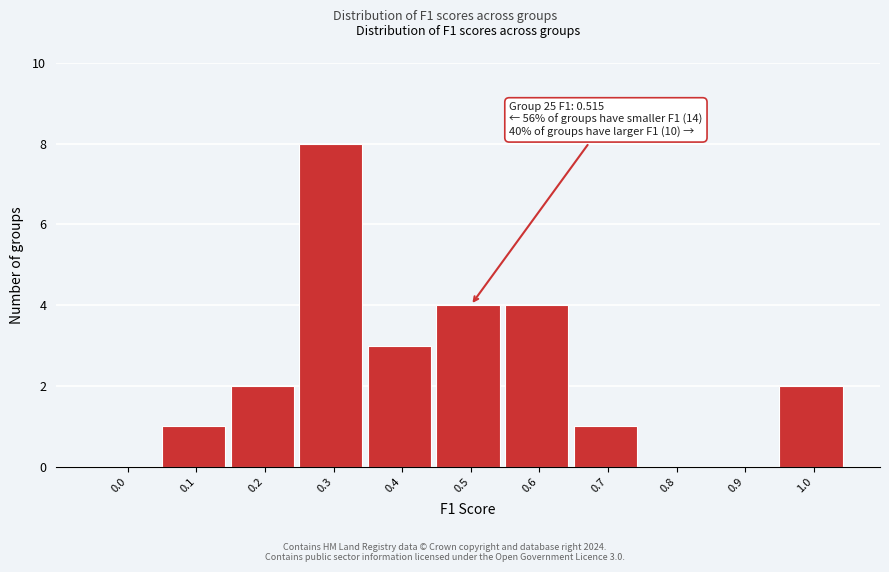

Reading left to right, list all the values displayed in this chart.

0.0=0	0.1=1	0.2=2	0.3=8	0.4=3	0.5=4	0.6=4	0.7=1	0.8=0	0.9=0	1.0=2